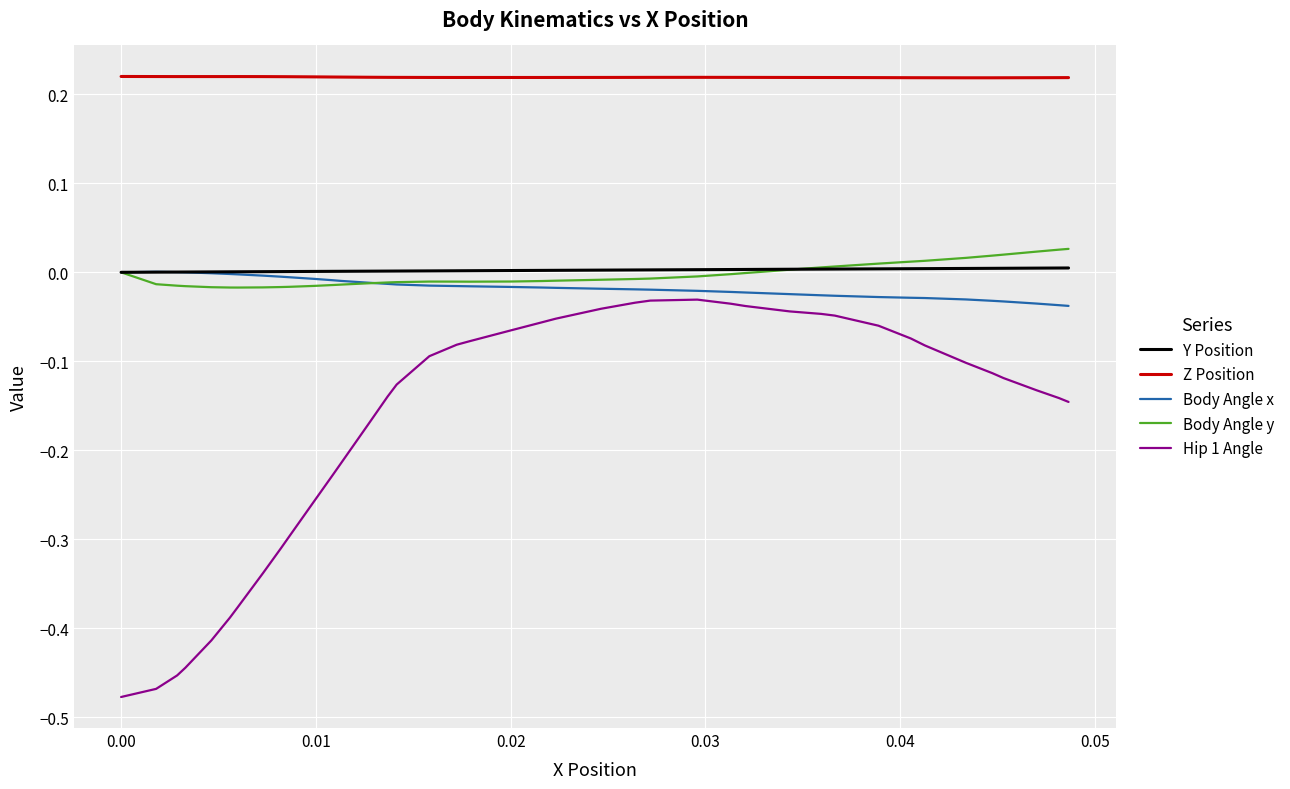

Which series has the largest total across all categories?

Z Position